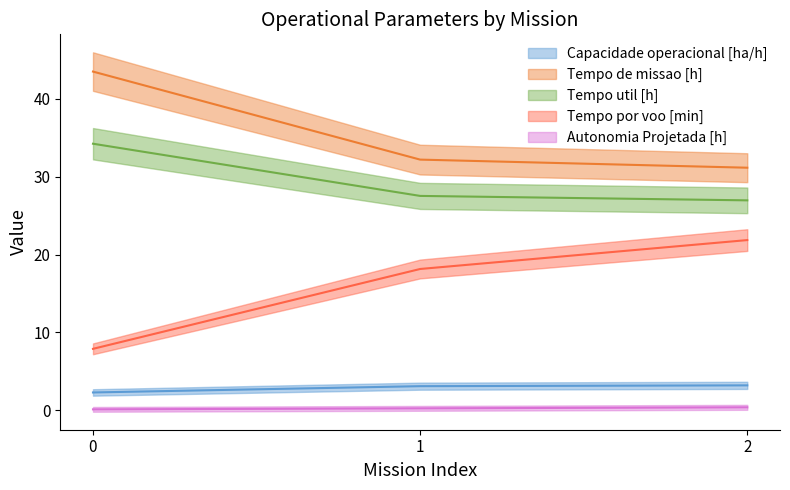

What is the greatest value displayed?

43.5